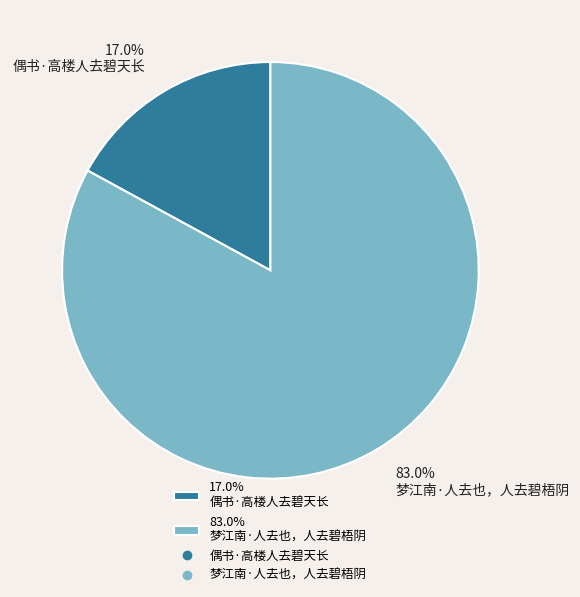

To the nearest percent, what is the average slice percentage?

50%